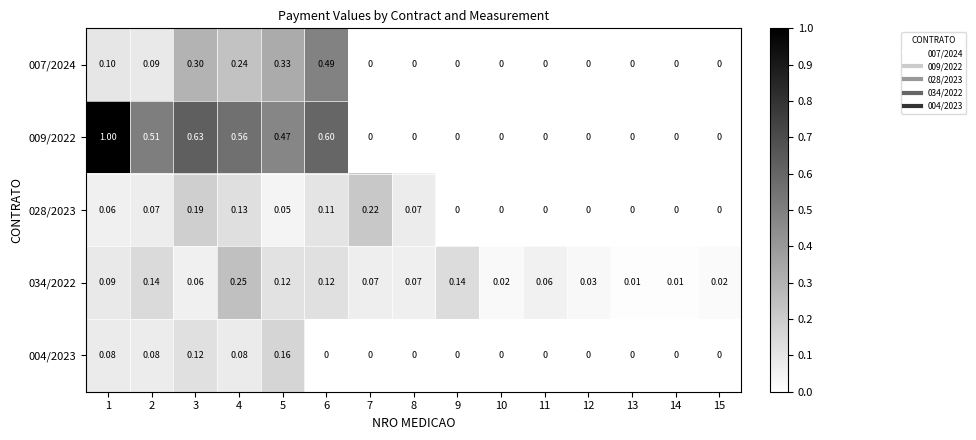

Is the value of 034/2022 at 13 greater than the value of 028/2023 at 7?

No